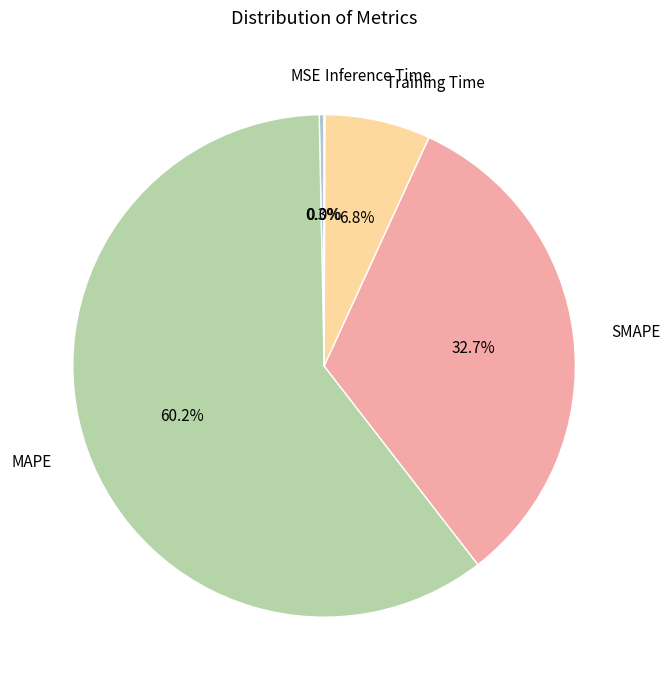

To the nearest percent, what percentage of the pie is Training Time?

7%